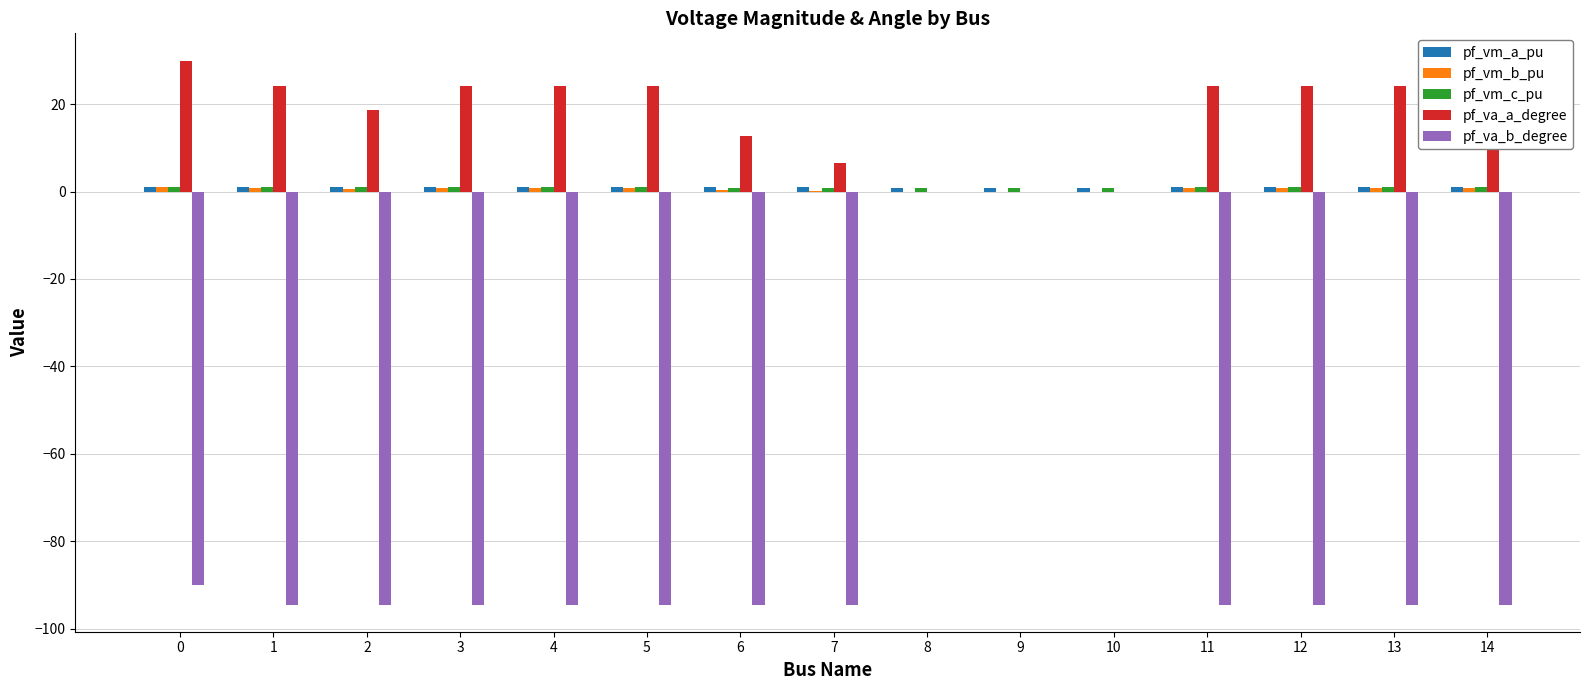

The value of pf_va_a_degree at 6 is 12.8. True or false?

True